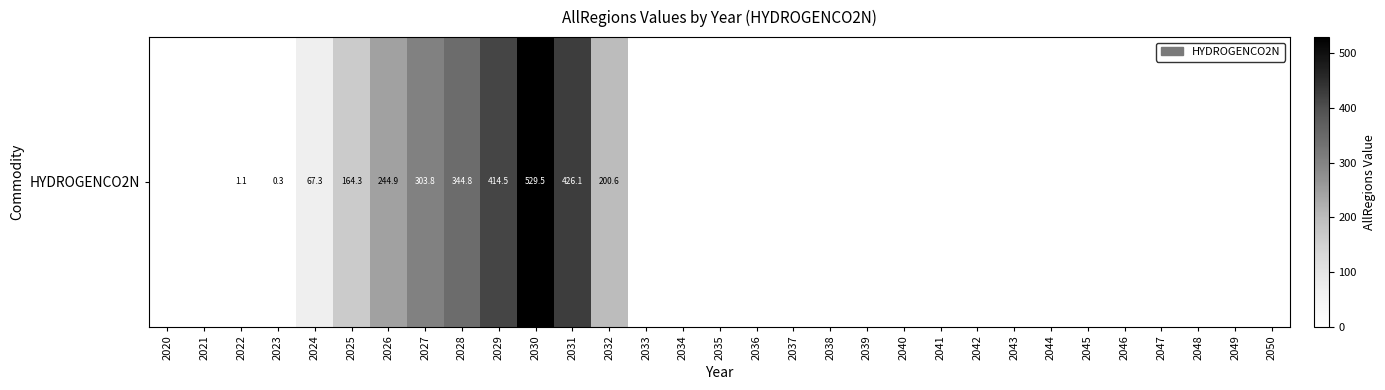

The chart shows a value of 414.5 at 2029. True or false?

True